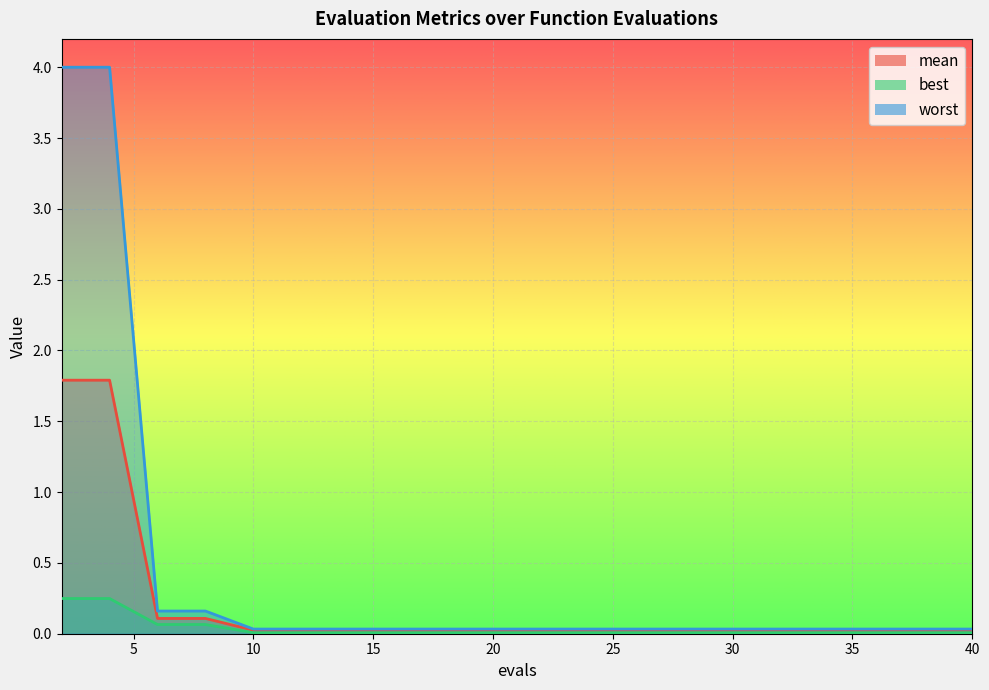

Reading left to right, transcribe all the data shown in this chart.

mean: 1.8	1.8	0.1	0.1	0.0	0.0	0.0	0.0	0.0	0.0	0.0	0.0	0.0	0.0	0.0	0.0	0.0	0.0	0.0	0.0
best: 0.2	0.2	0.1	0.1	0.0	0.0	0.0	0.0	0.0	0.0	0.0	0.0	0.0	0.0	0.0	0.0	0.0	0.0	0.0	0.0
worst: 4.0	4.0	0.2	0.2	0.0	0.0	0.0	0.0	0.0	0.0	0.0	0.0	0.0	0.0	0.0	0.0	0.0	0.0	0.0	0.0